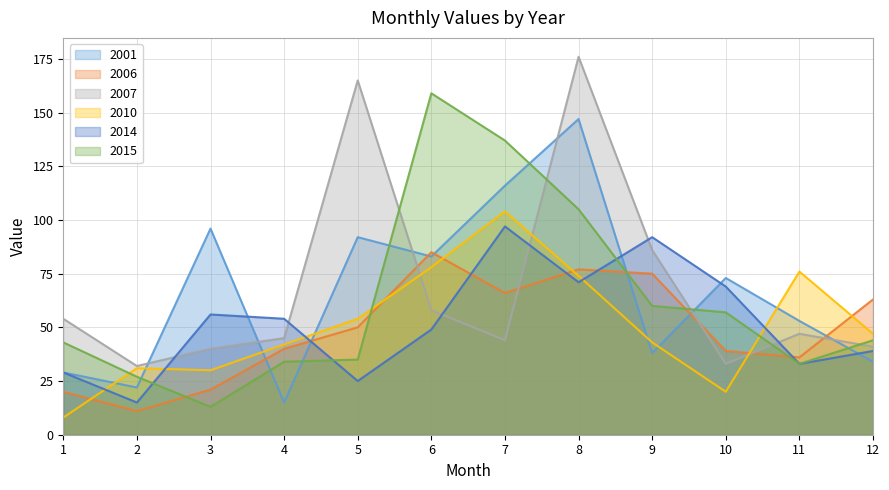

What is the minimum value shown in the chart?

8